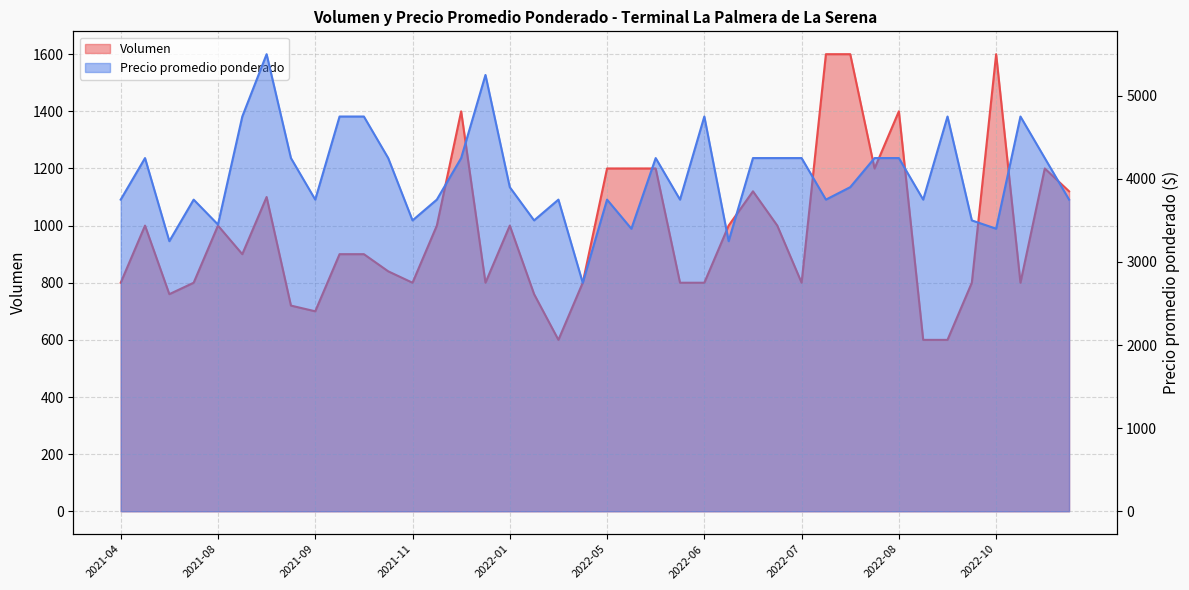

True or false: Precio promedio ponderado and Volumen cross at least once.

False